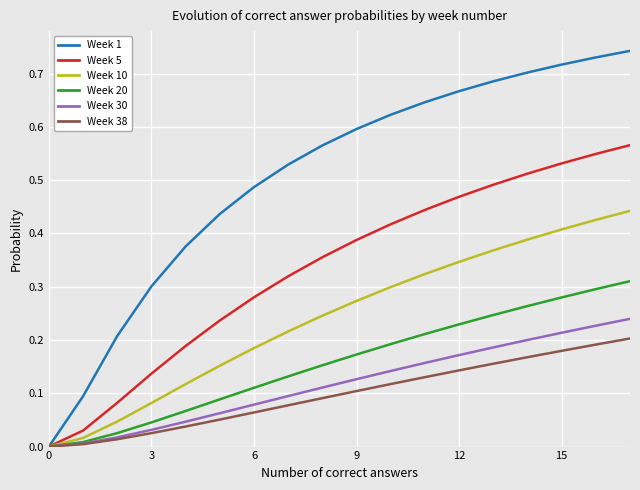

Rank the series by their maximum value, from lowest to highest.

Week 38, Week 30, Week 20, Week 10, Week 5, Week 1